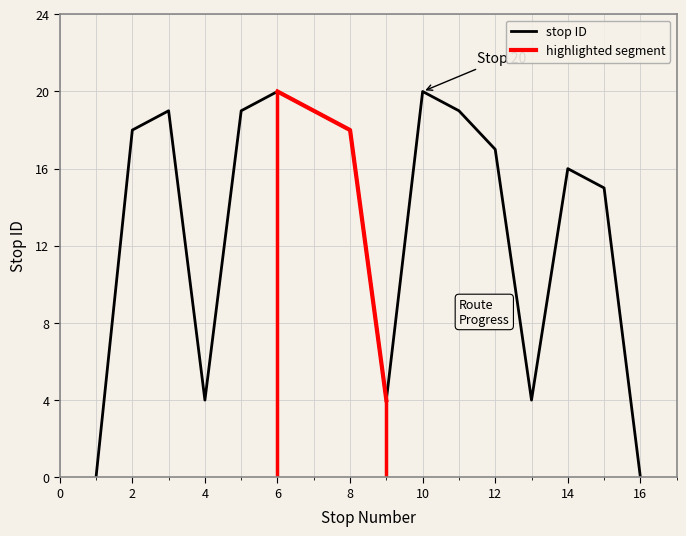

Where is the first local maximum?

3